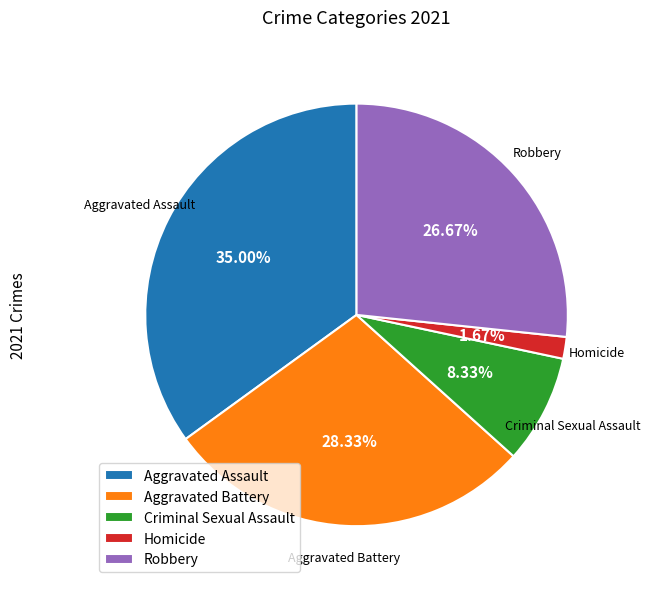

To the nearest percent, what is the average slice percentage?

20%